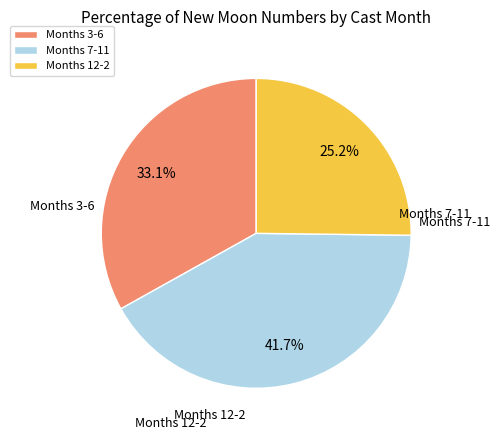

Rank the categories by value from highest to lowest.

Months 7-11, Months 3-6, Months 12-2